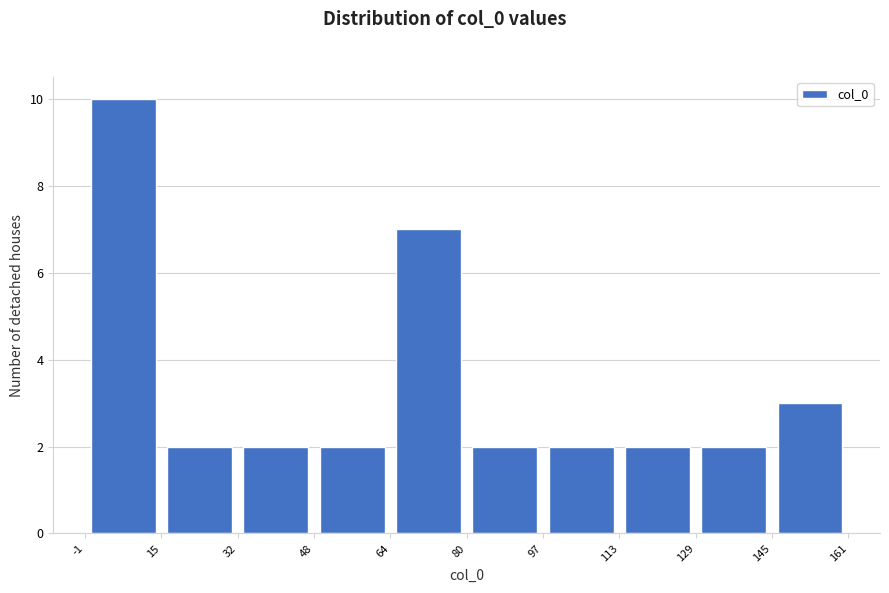

What is the height of the bar covering 97 to 113 on the x-axis? The values are not printed on the chart, so give them approximately, as read against the axis.

2